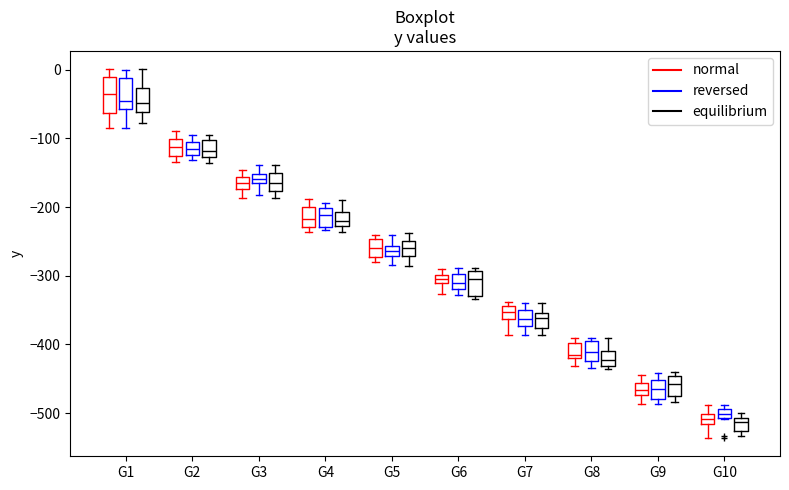

Where is the lower edge of the box for G6 (equilibrium) on the y-axis? The values are not printed on the chart, so give them approximately, as read against the axis.

-330